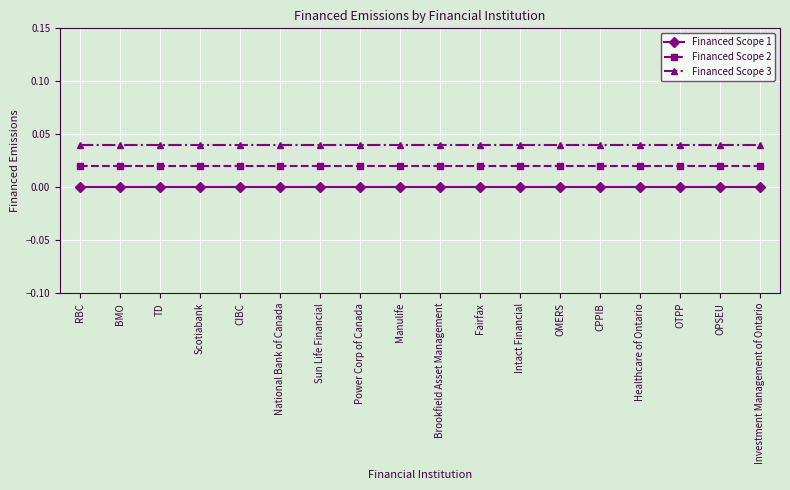

What is the label of the 3rd point from the right?

OTPP